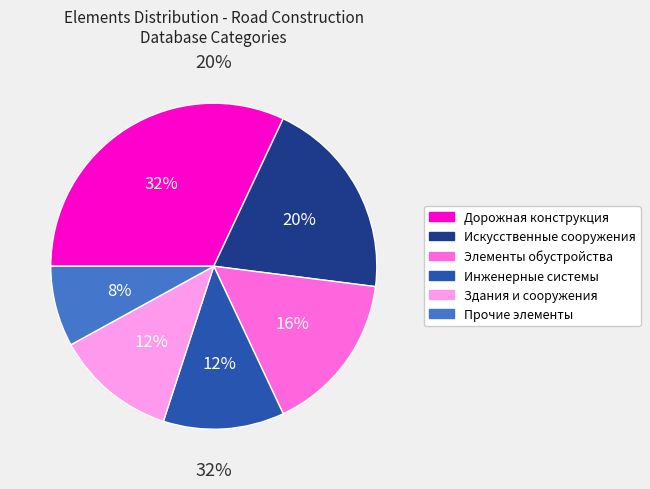

Is there any slice that represents more than half of the pie?

No